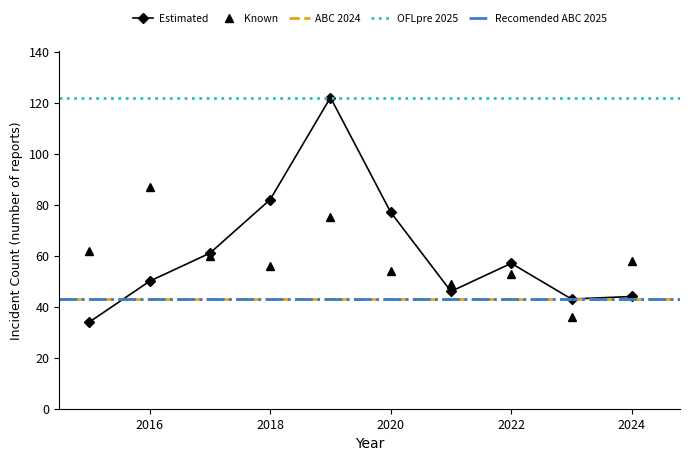

How many interior local valleys does the Known series have?

3